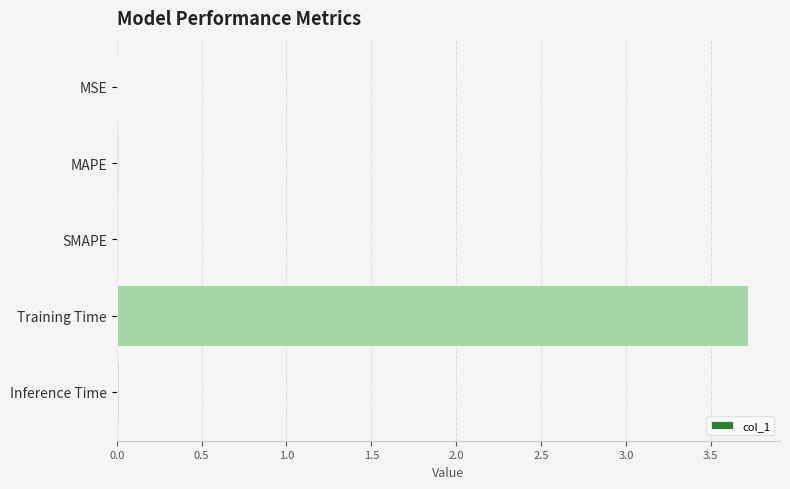

What is the maximum value shown in the chart?

3.7